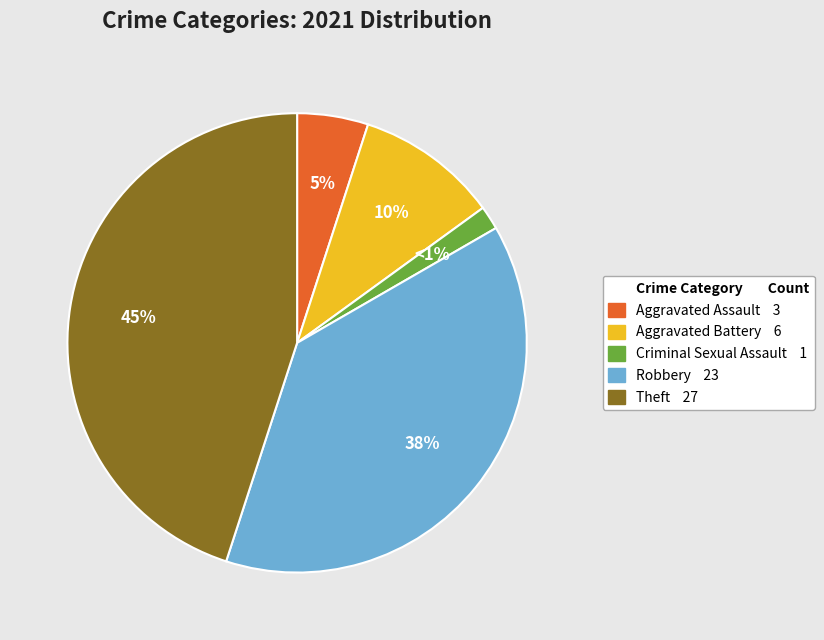

Does Theft represent more than half of the total?

No